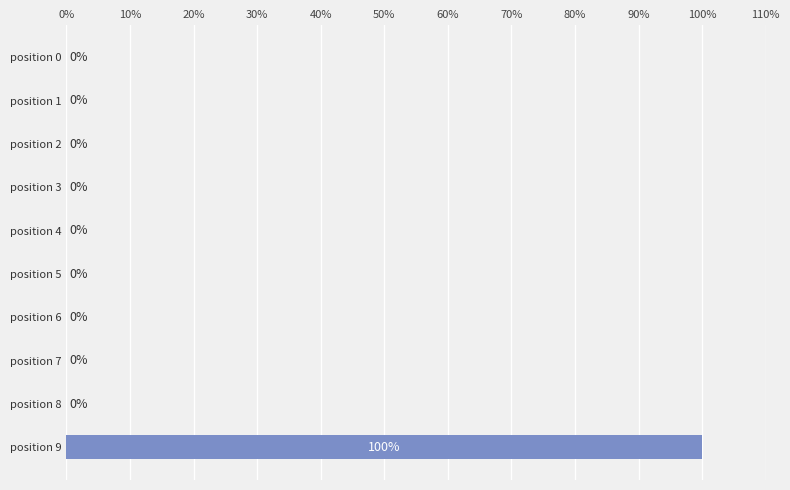

Reading top to bottom, list all the values displayed in this chart.

position 0=0	position 1=0	position 2=0	position 3=0	position 4=0	position 5=0	position 6=0	position 7=0	position 8=0	position 9=100